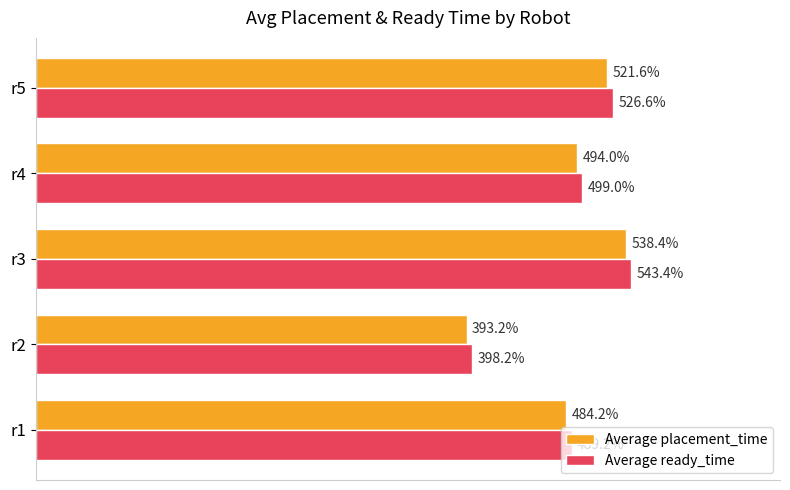

Which series has the largest total across all categories?

Average ready_time